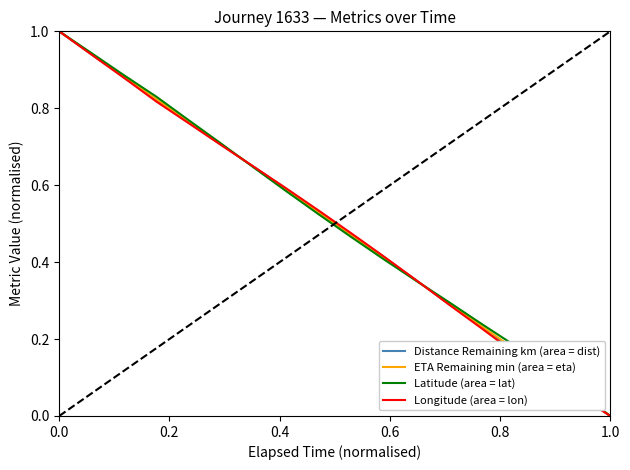

What is the maximum value for Longitude (area = lon)?

1.0